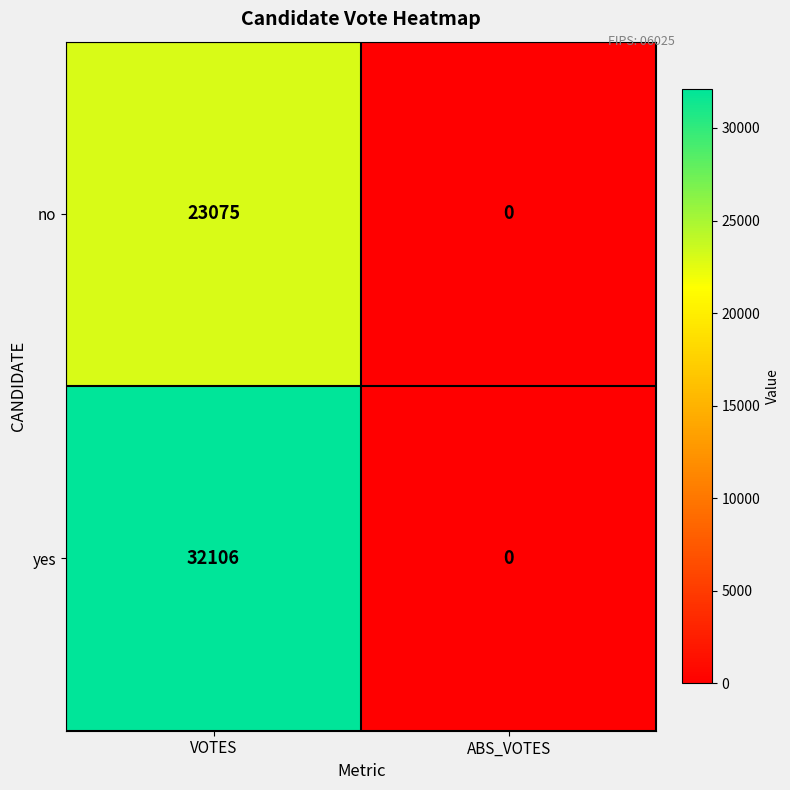

At how many categories does at least one series exceed 10278?

1